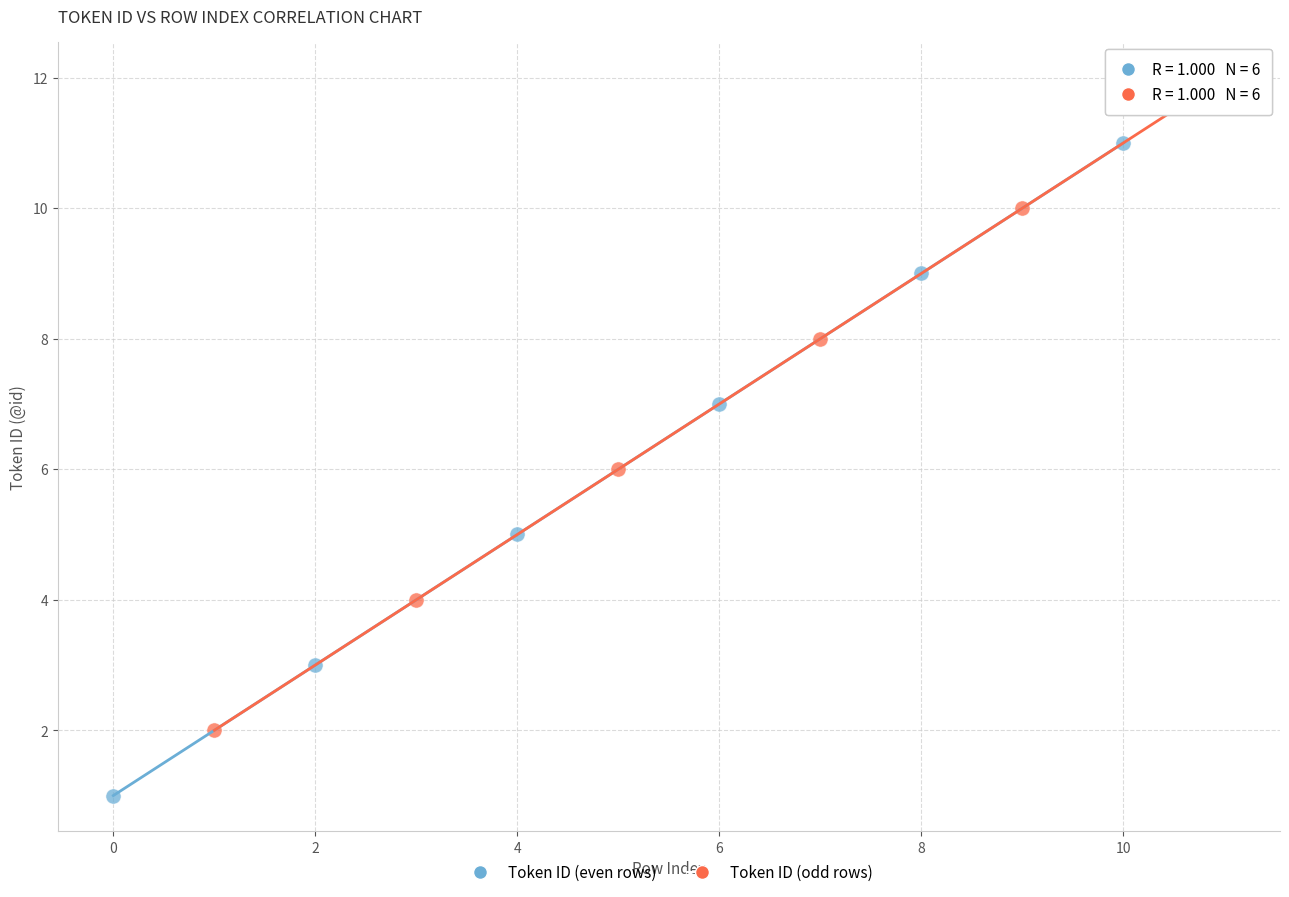

Which series reaches the maximum Y coordinate?

Token ID (odd rows)